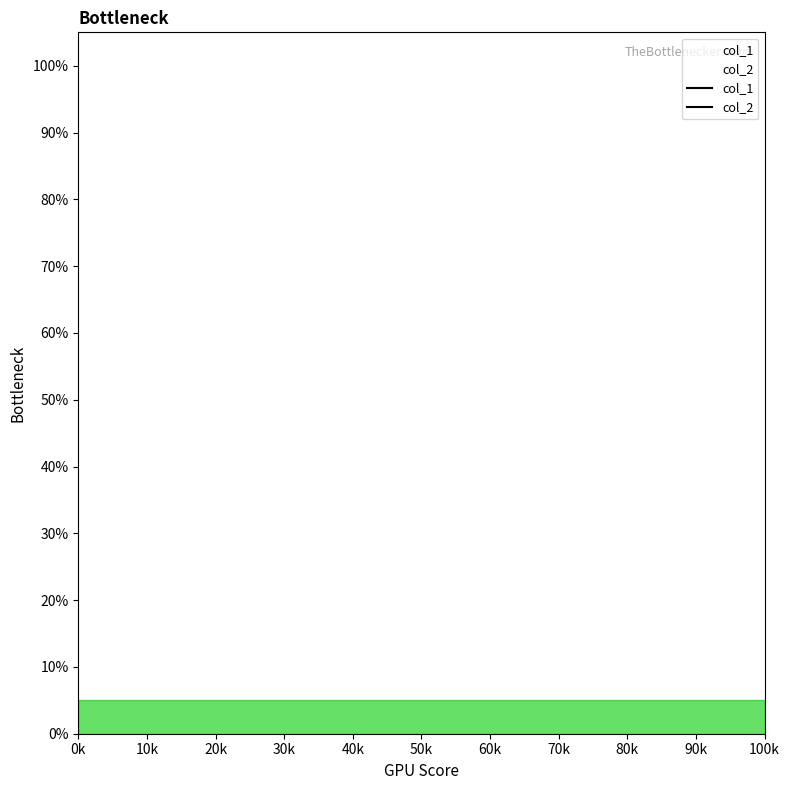

Which series has the largest Y range (max minus min)?

col_1